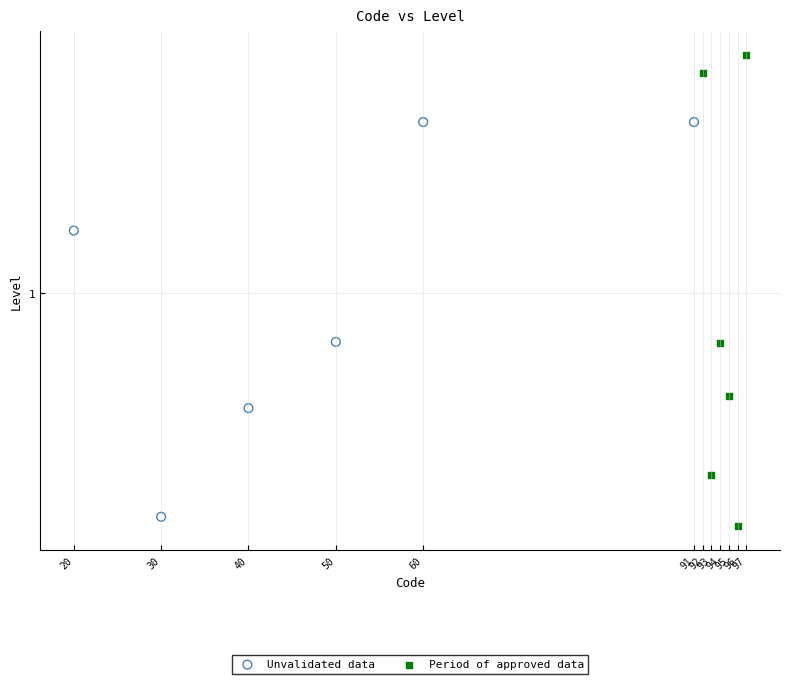

Which series reaches the minimum Y coordinate?

Period of approved data